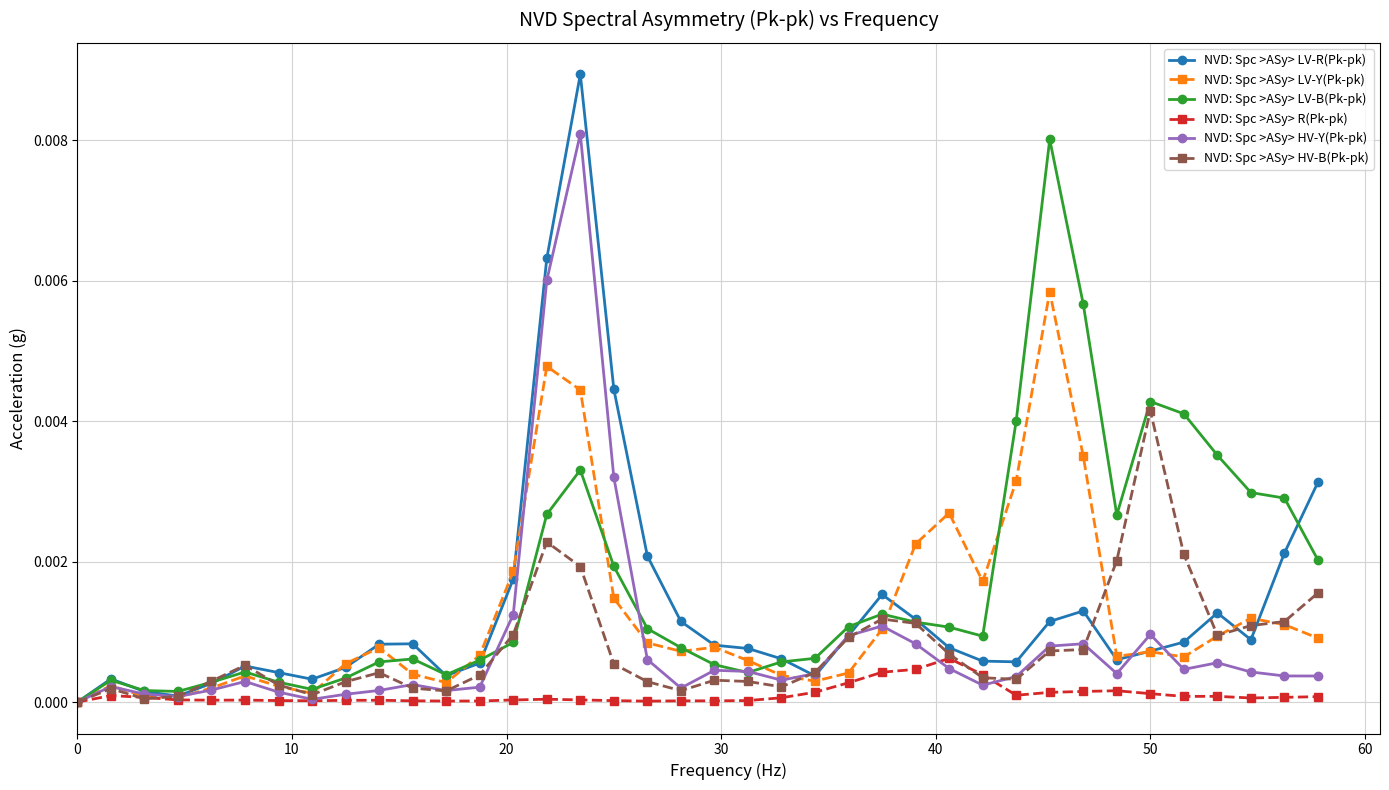

Which series has the largest range (max minus min)?

NVD: Spc >ASy> LV-R(Pk-pk)